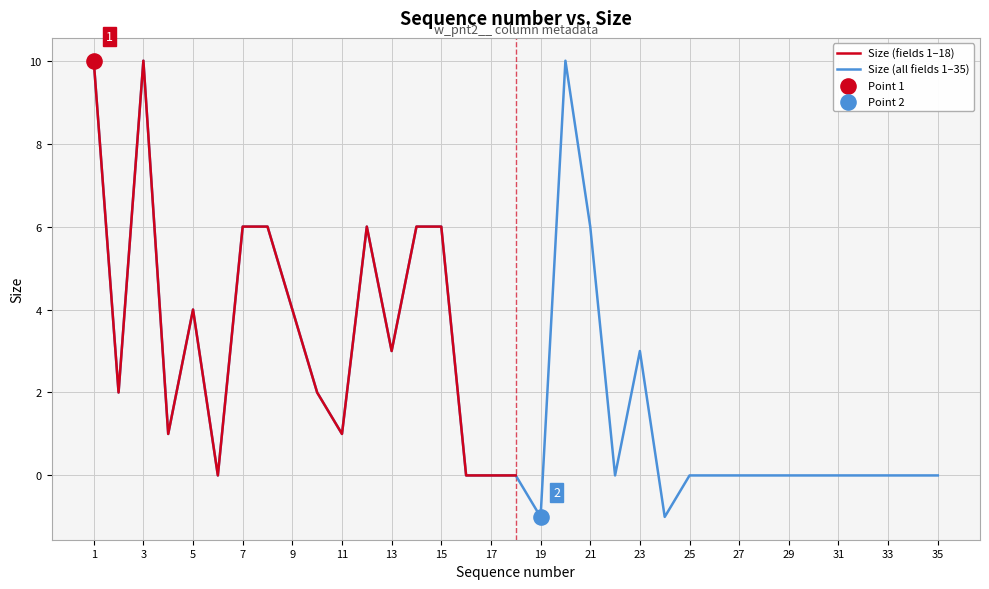

What is the change in value from 4 to 16?

-1